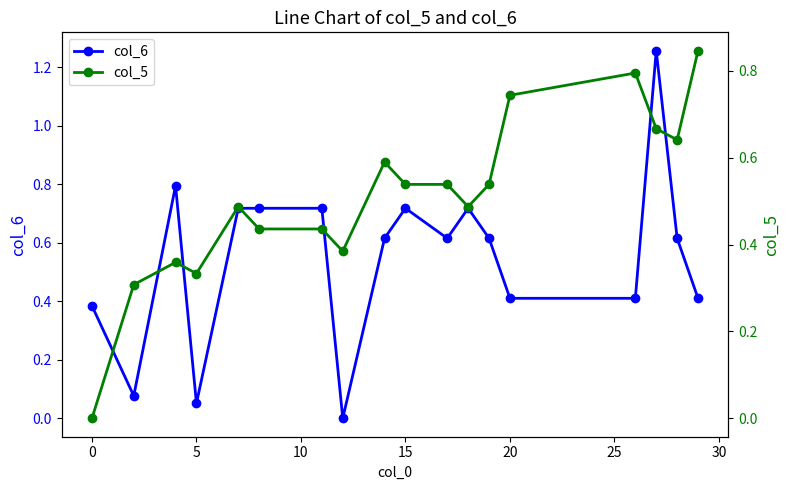

True or false: col_6 has more than 2 interior local peaks.

True